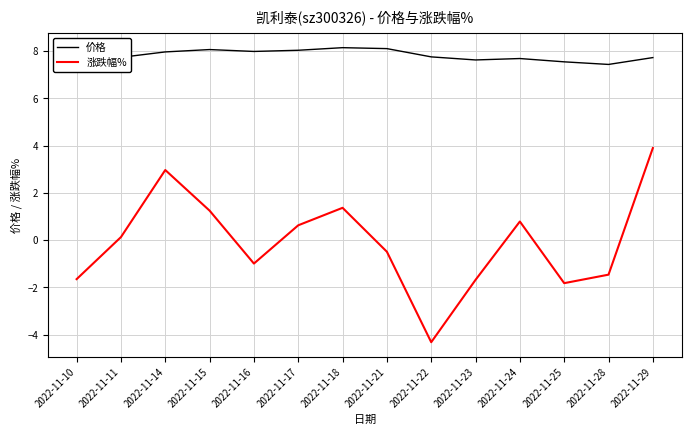

Between 2022-11-28 and 2022-11-29, which series saw the biggest shift?

涨跌幅%